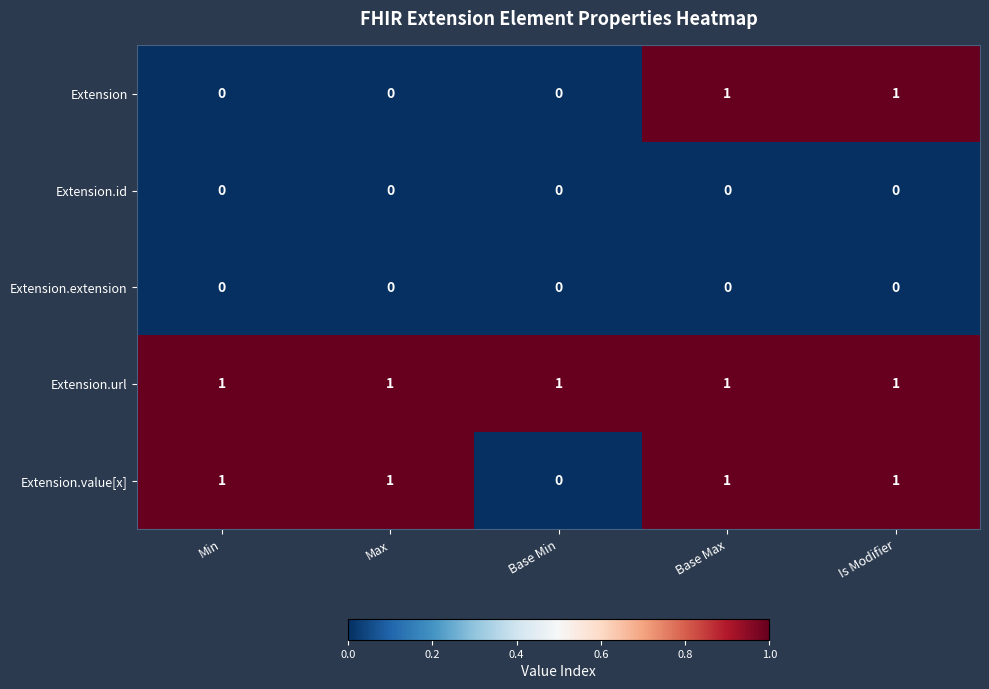

Reading right to left, extract all data points from this chart.

Extension: 1	1	0	0	0
Extension.id: 0	0	0	0	0
Extension.extension: 0	0	0	0	0
Extension.url: 1	1	1	1	1
Extension.value[x]: 1	1	0	1	1